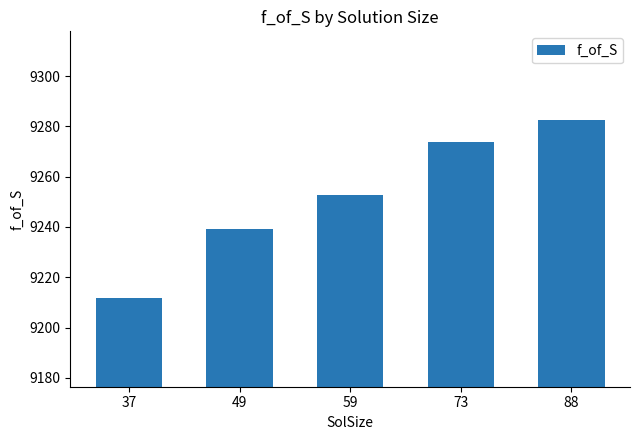

Where is the data nearest to the value 9247?

59